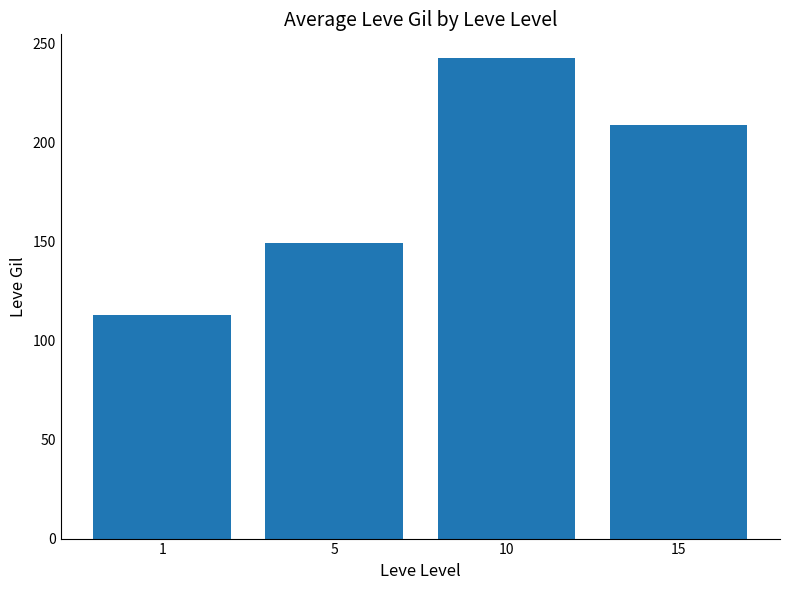

Reading left to right, extract all data points from this chart.

1=113.0	5=149.3	10=242.5	15=209.0